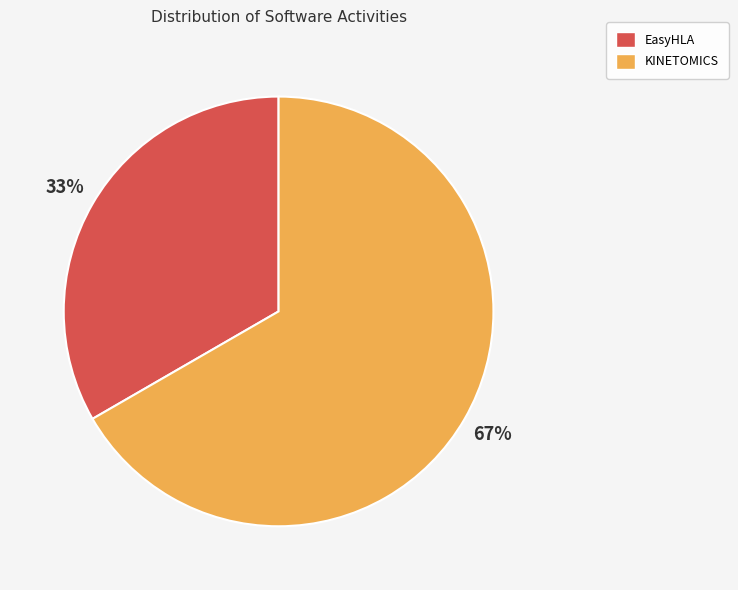

To the nearest percent, what portion does KINETOMICS represent?

67%